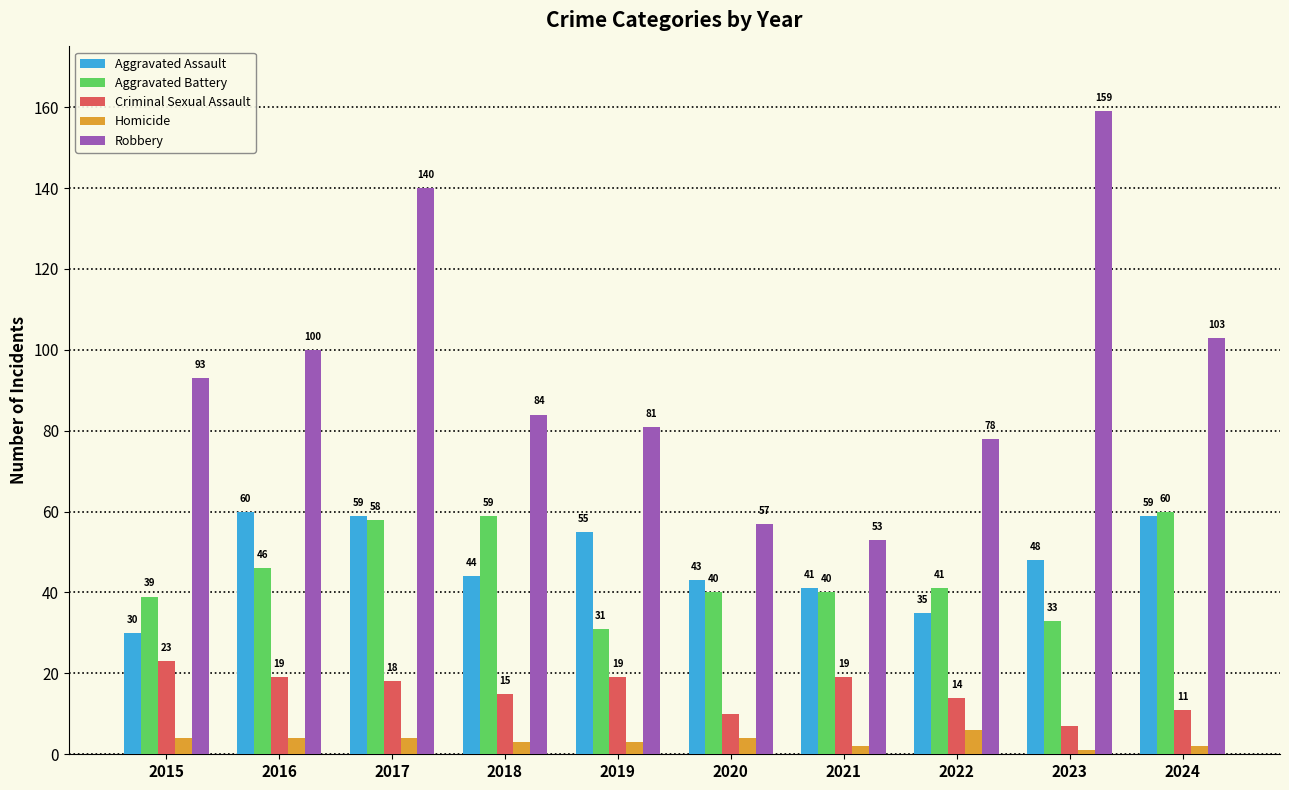

Reading right to left, list all the values displayed in this chart.

Aggravated Assault: 2024=59	2023=48	2022=35	2021=41	2020=43	2019=55	2018=44	2017=59	2016=60	2015=30
Aggravated Battery: 2024=60	2023=33	2022=41	2021=40	2020=40	2019=31	2018=59	2017=58	2016=46	2015=39
Criminal Sexual Assault: 2024=11	2023=7	2022=14	2021=19	2020=10	2019=19	2018=15	2017=18	2016=19	2015=23
Homicide: 2024=2	2023=1	2022=6	2021=2	2020=4	2019=3	2018=3	2017=4	2016=4	2015=4
Robbery: 2024=103	2023=159	2022=78	2021=53	2020=57	2019=81	2018=84	2017=140	2016=100	2015=93